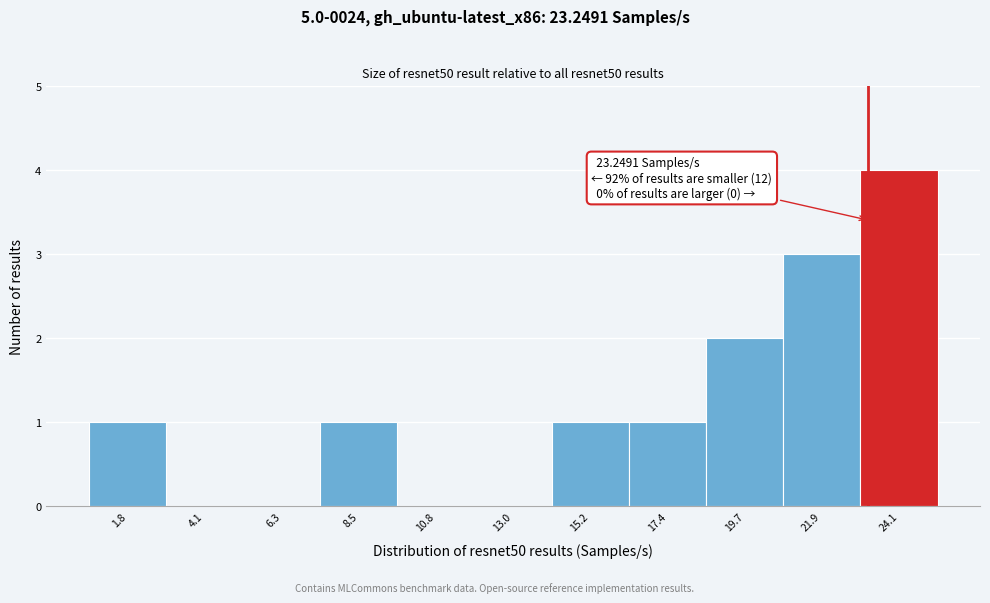

Over which range of the x-axis is the bar tallest?

23.0 to 25.0